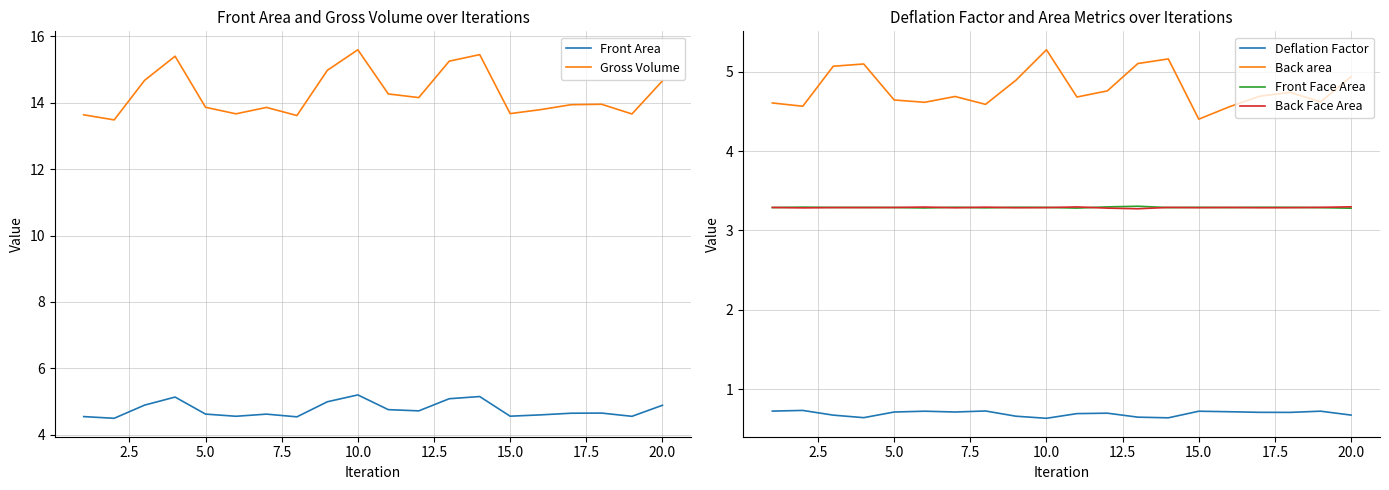

Does the chart display data point markers on the line(s)?

No